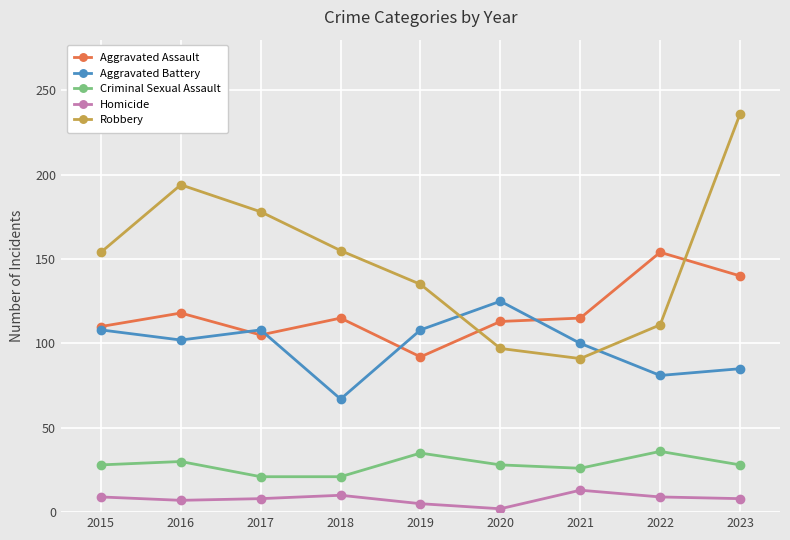

What is the difference between the highest and lowest values at 2016?

187